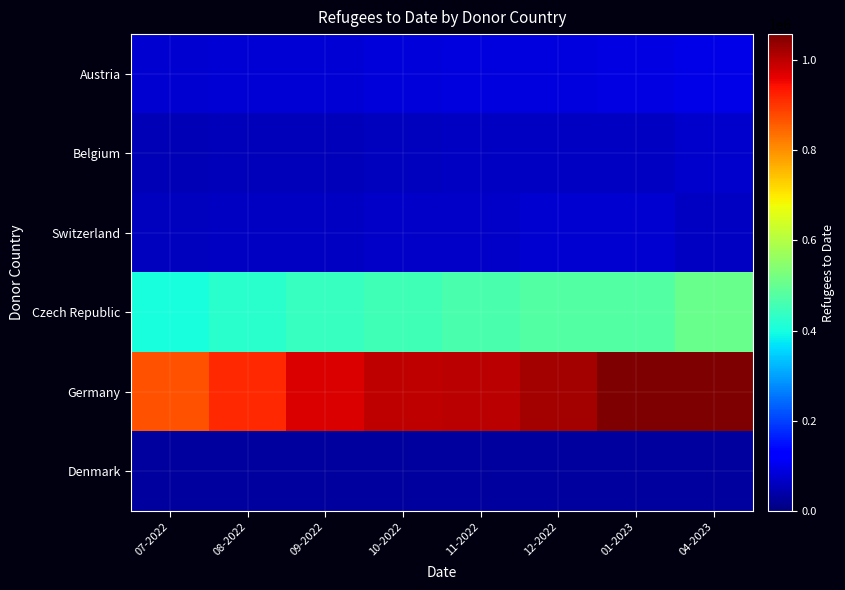

At which category is the sum across all series the highest?

04-2023